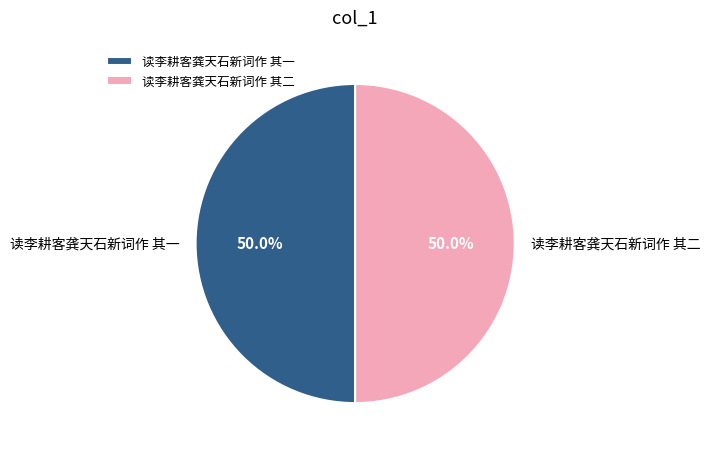

How much of the chart is everything except 读李耕客龚天石新词作 其一?

50.0%